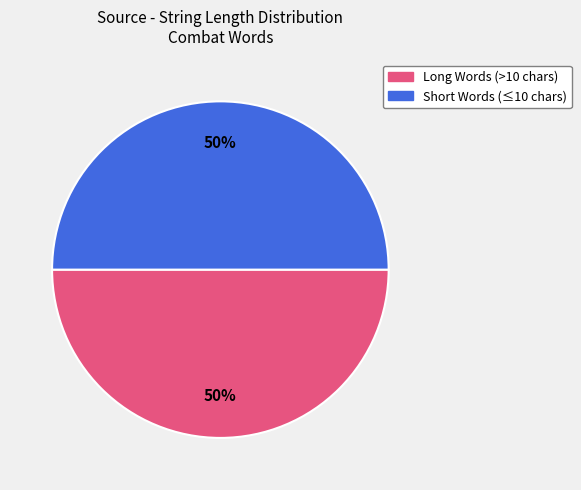

To the nearest percent, what is the average slice percentage?

50%